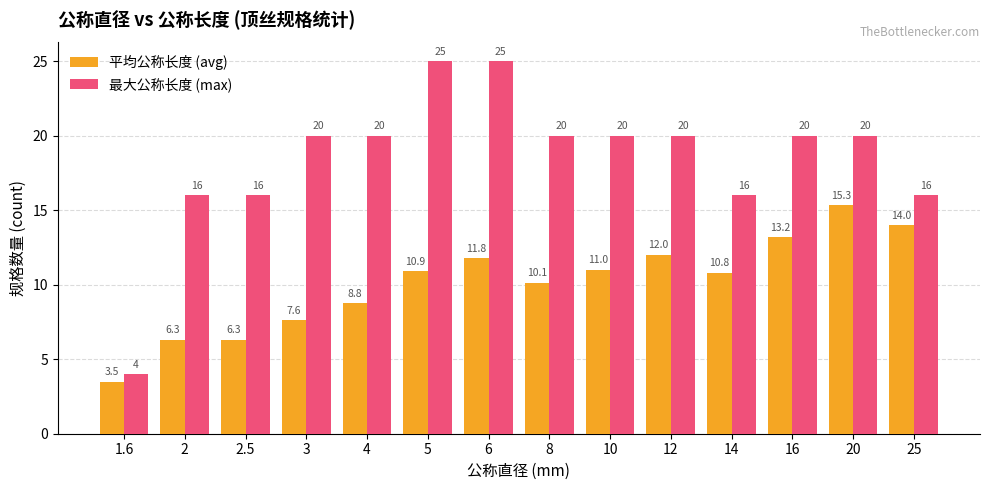

What is the sum of all 最大公称长度 (max) values?

258.0